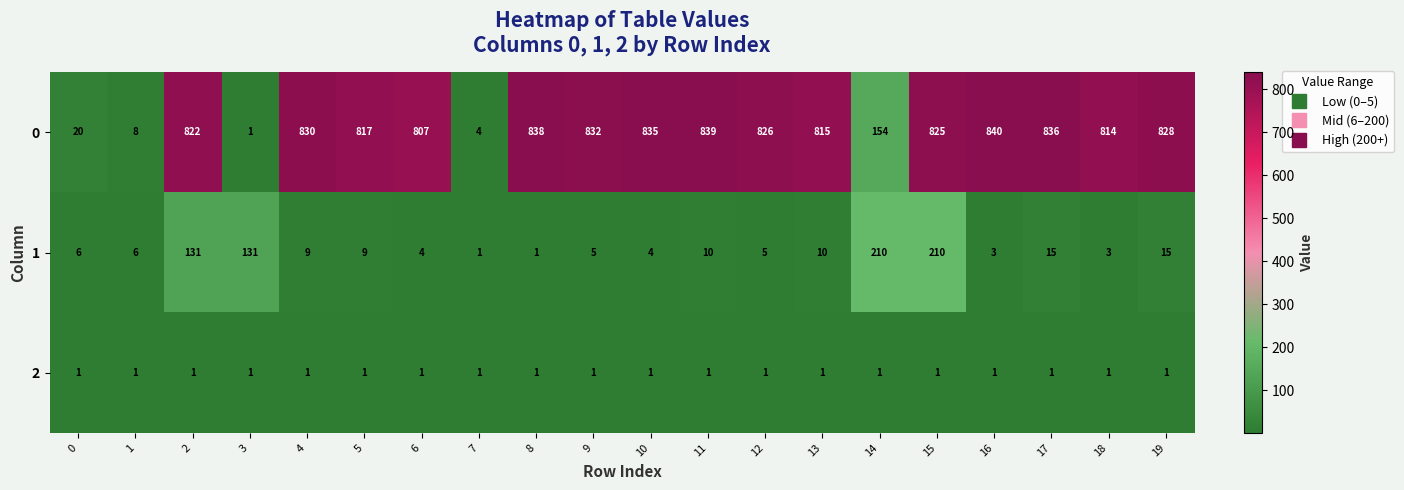

Count the number of data series in this chart.

3